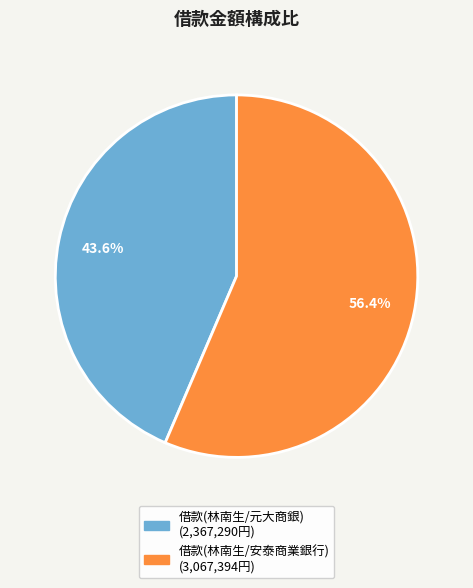

Is there a majority slice in this chart?

Yes